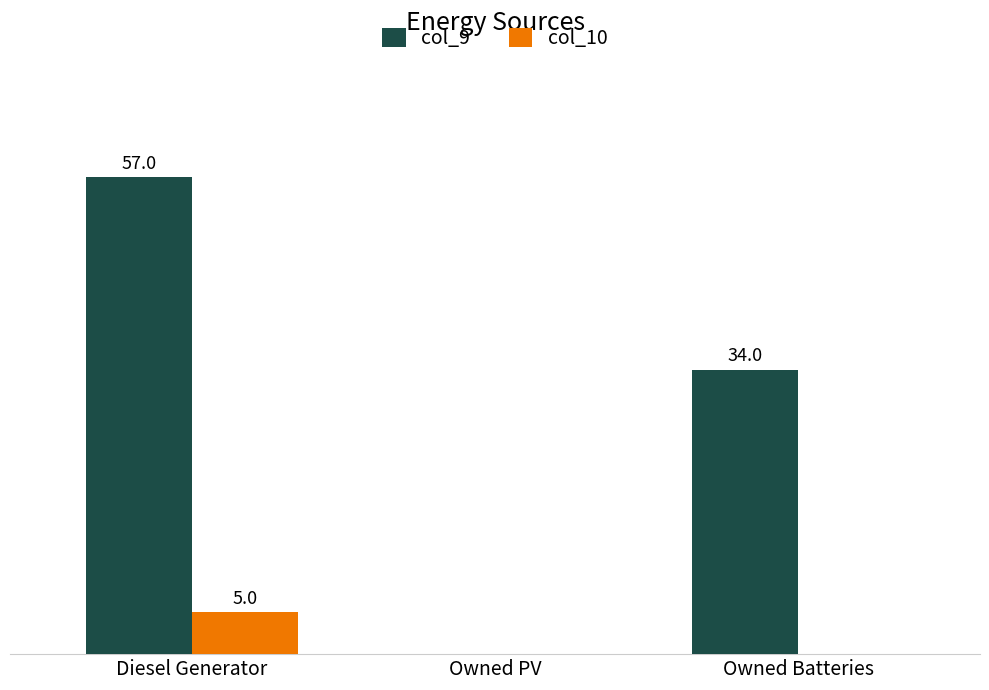

What are all the series names shown in the legend?

col_9, col_10